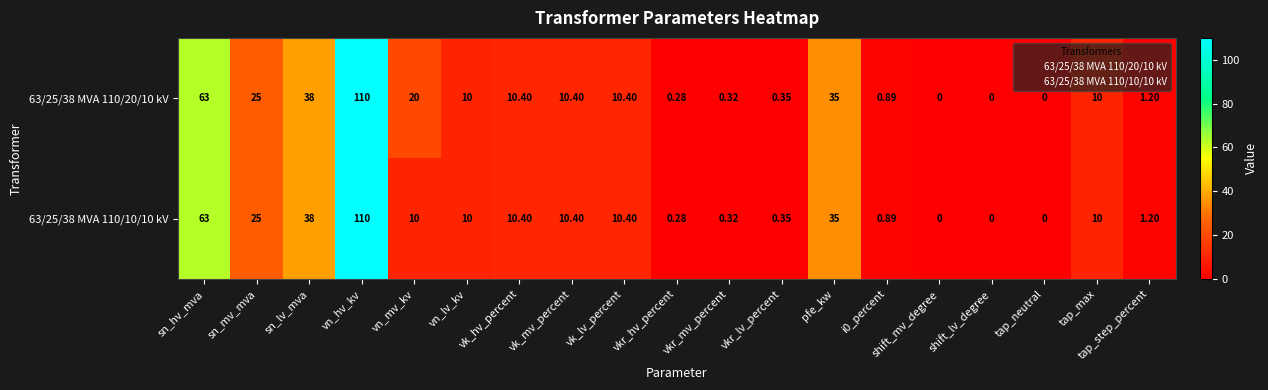

Which category has the highest value across all series?

vn_hv_kv